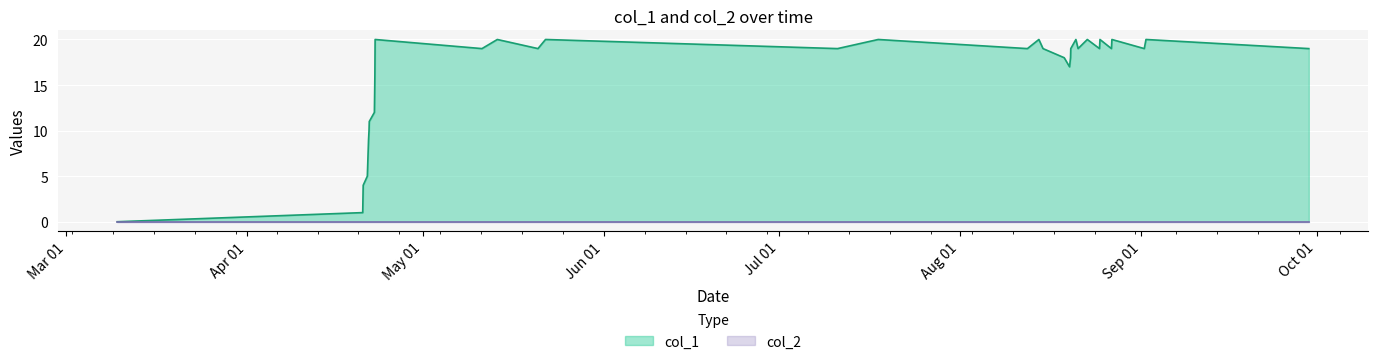

Which series has the largest total across all categories?

col_1